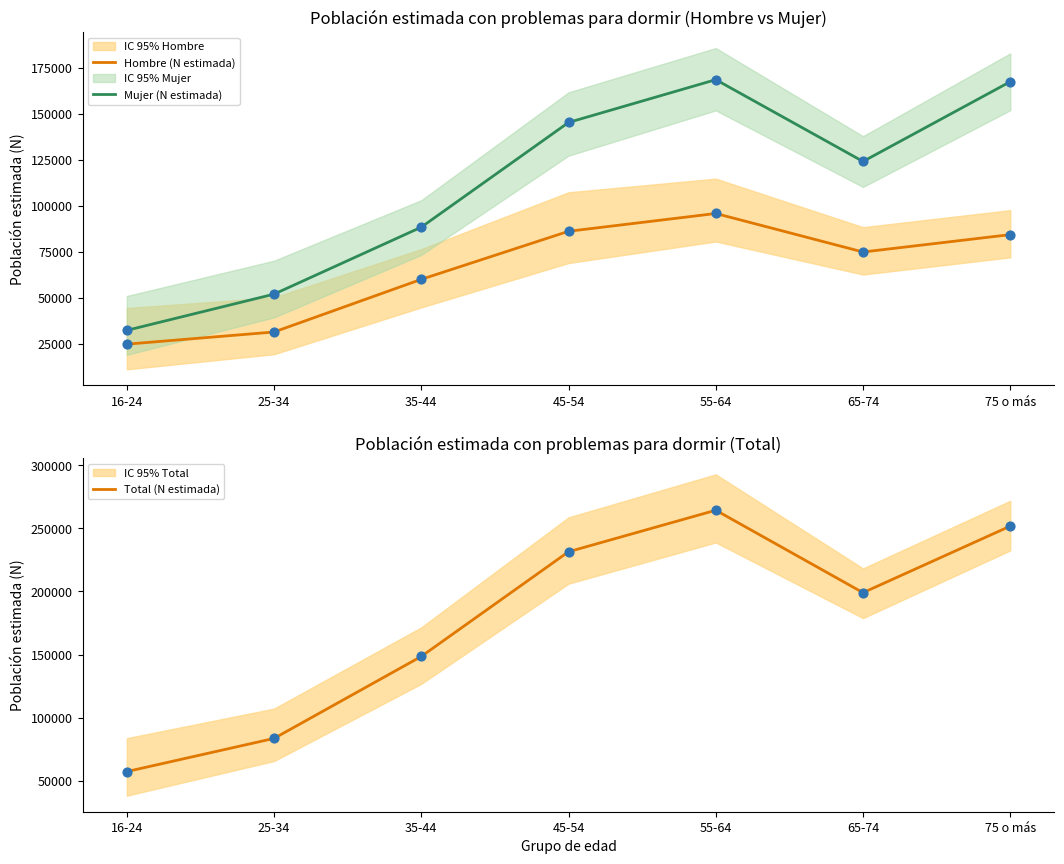

What is the total value across all series at 25-34?

167185